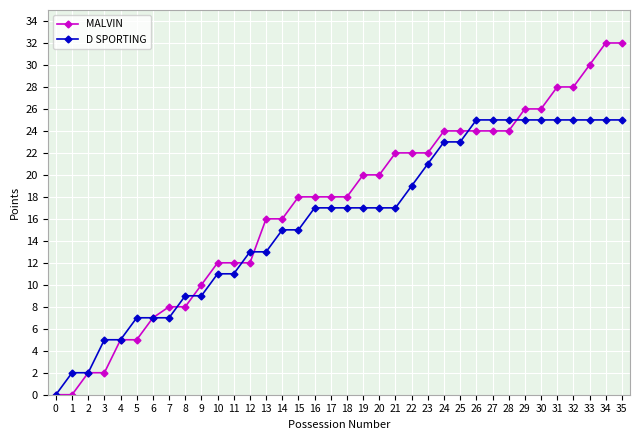

How many lines are shown in the chart?

2